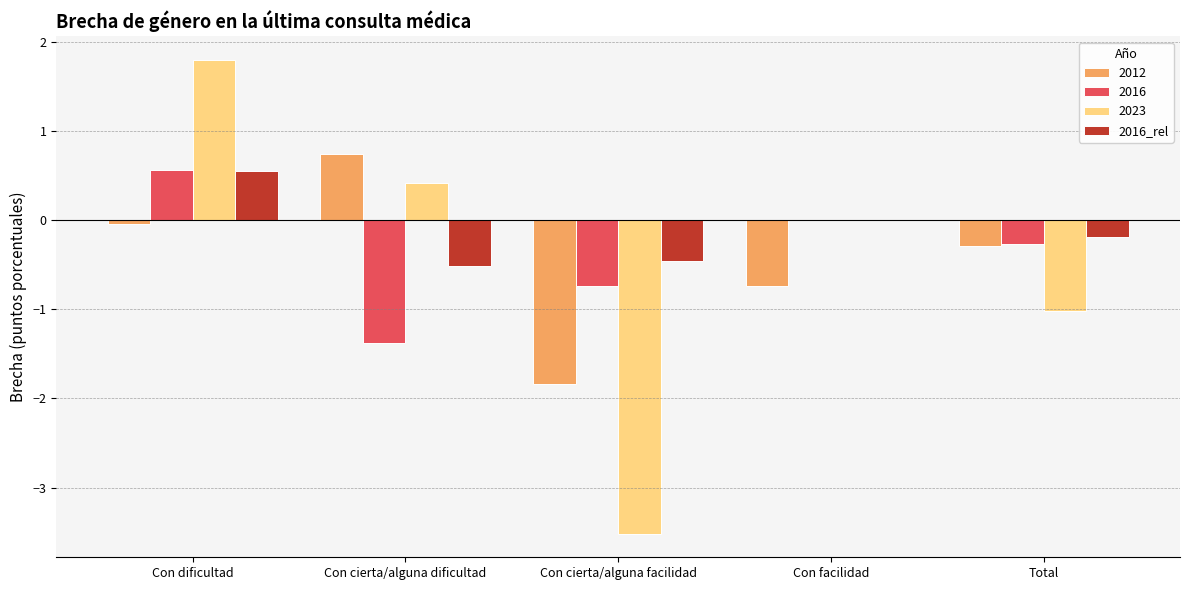

The value of 2023 at Con dificultad is 0.7. True or false?

False